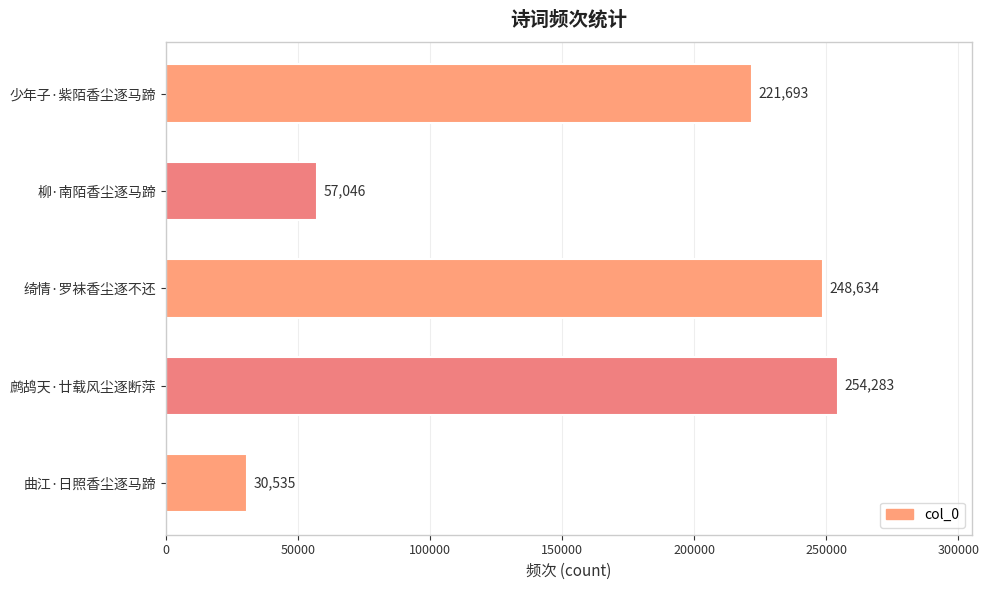

Reading bottom to top, what are all the values shown in this chart?

曲江·日照香尘逐马蹄=30535	鹧鸪天·廿载风尘逐断萍=254283	绮情·罗袜香尘逐不还=248634	柳·南陌香尘逐马蹄=57046	少年子·紫陌香尘逐马蹄=221693